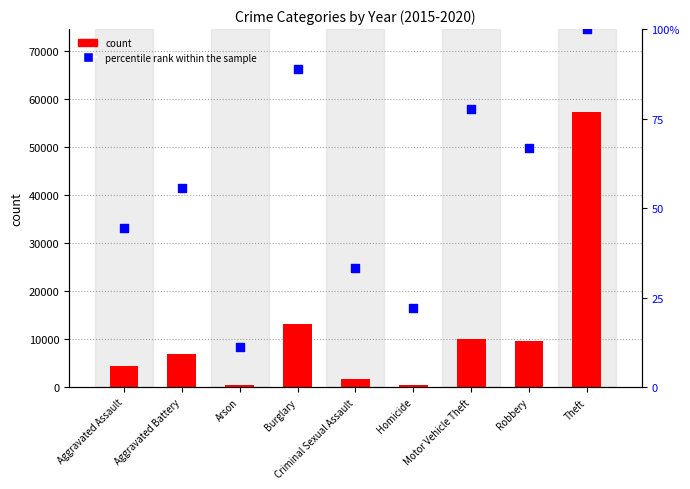

What are all the series names shown in the legend?

count, percentile rank within the sample